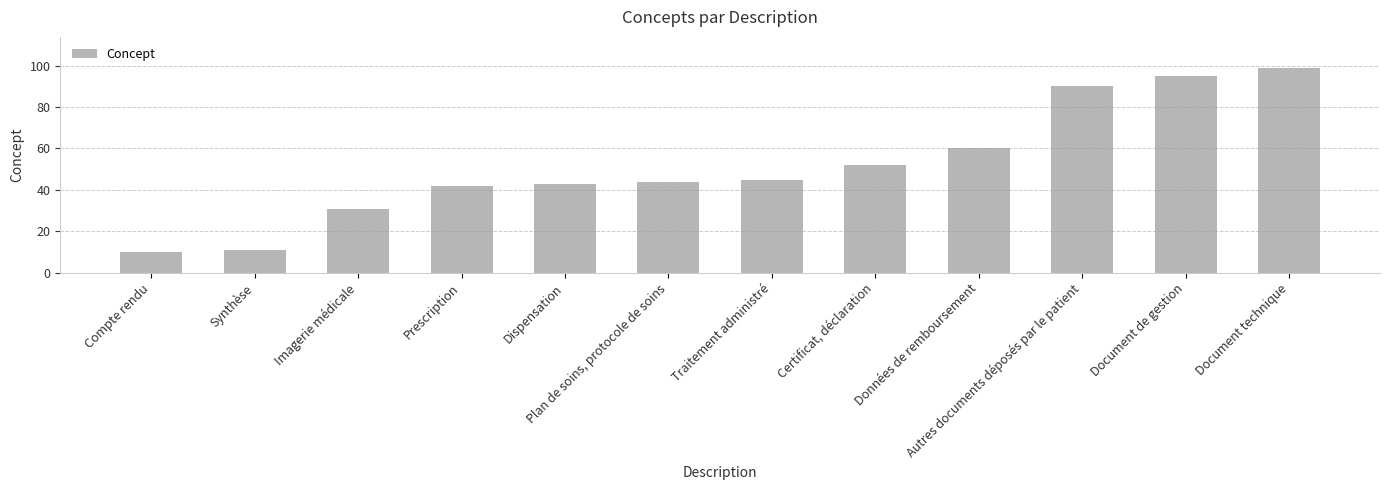

What is the average value?

52